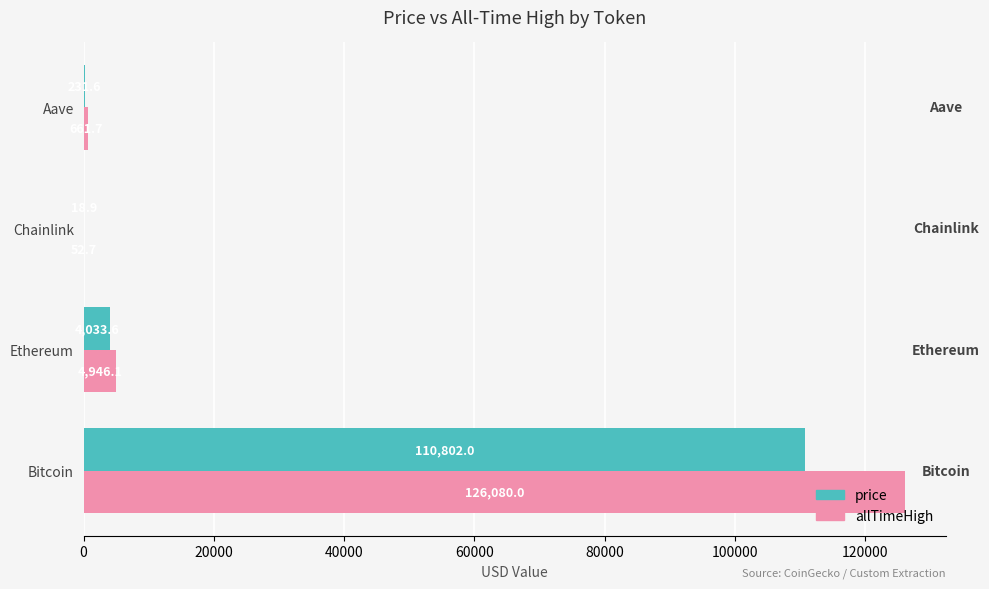

What are all the series names shown in the legend?

price, allTimeHigh